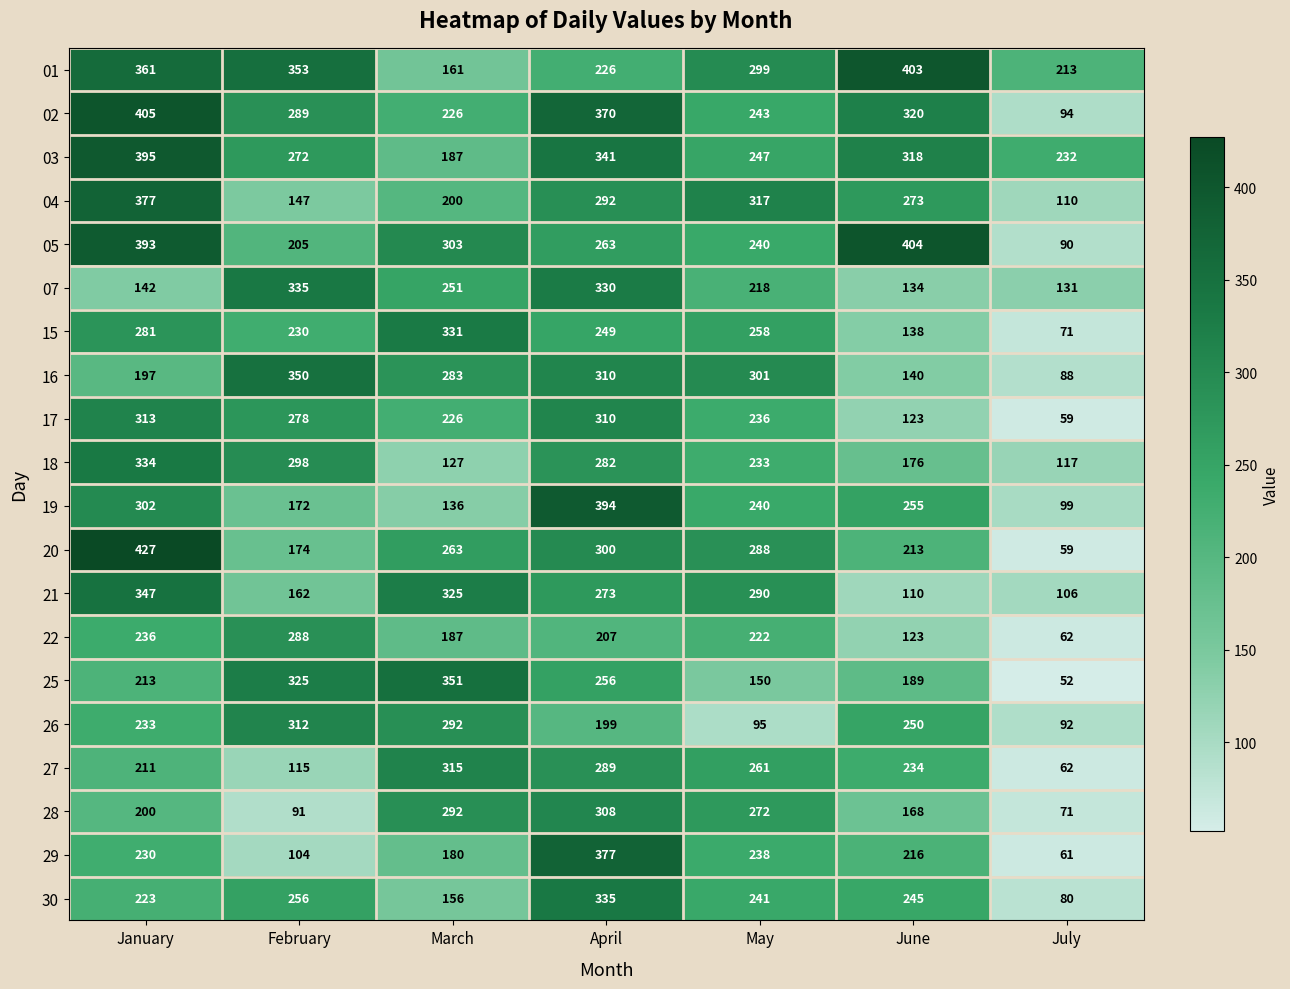

What is the difference between the second highest and second lowest values in the 01 series?

148